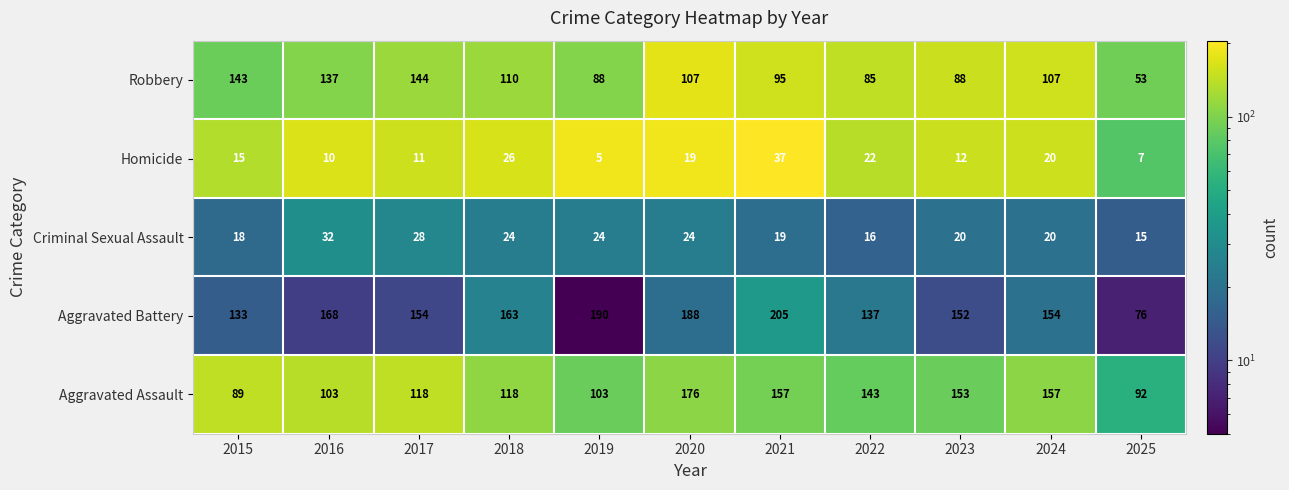

At how many categories does at least one series exceed 25?

11